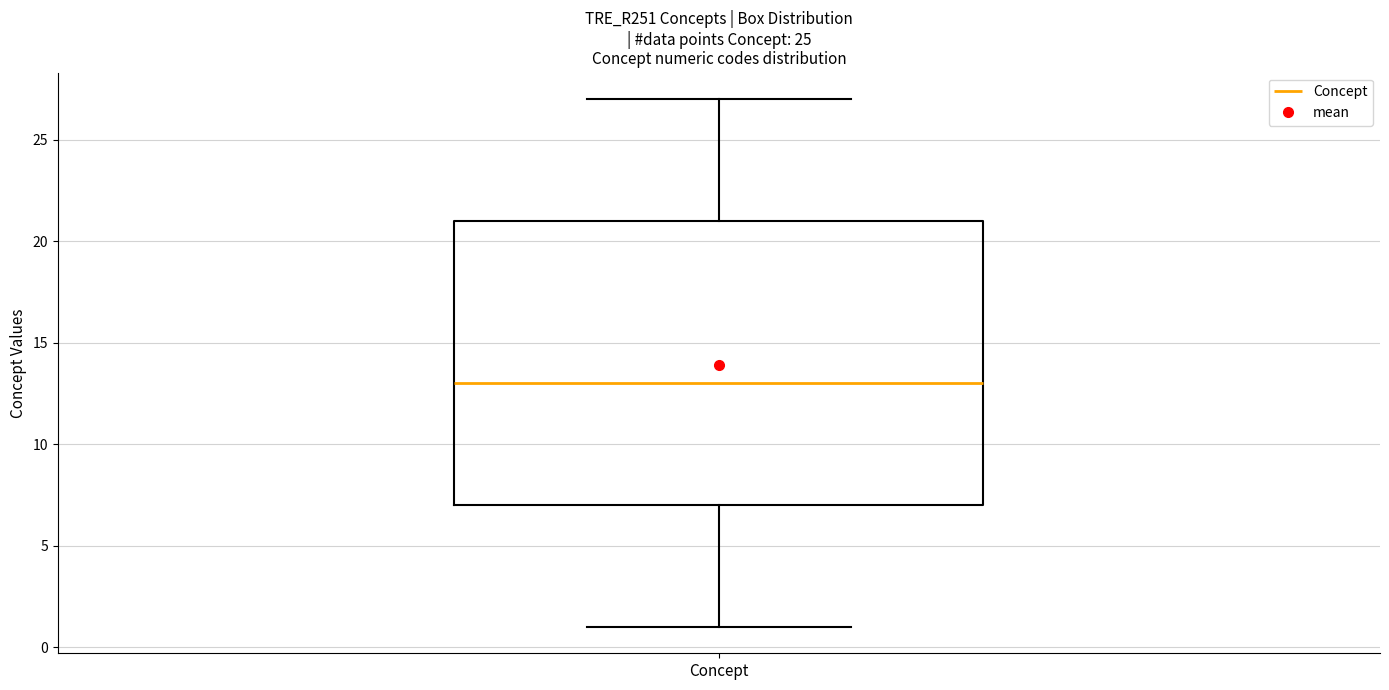

Transcribe this box plot: give where the median line is, the range the box spans, and where the two whiskers end, as read against the y-axis. The values are not printed on the chart, so give them approximately, as read against the axis.

median 13, box 7 to 21, whiskers 1 to 27